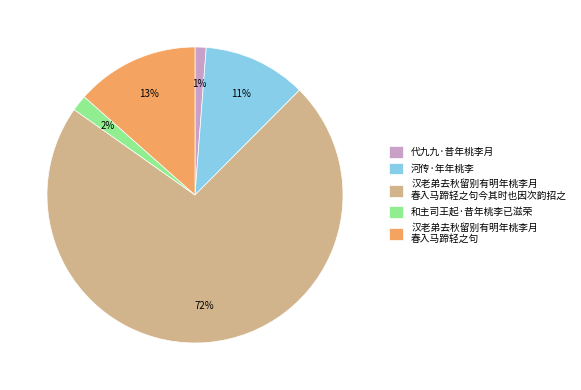

Is it true that 河传·年年桃李 is 1% of the pie?

False